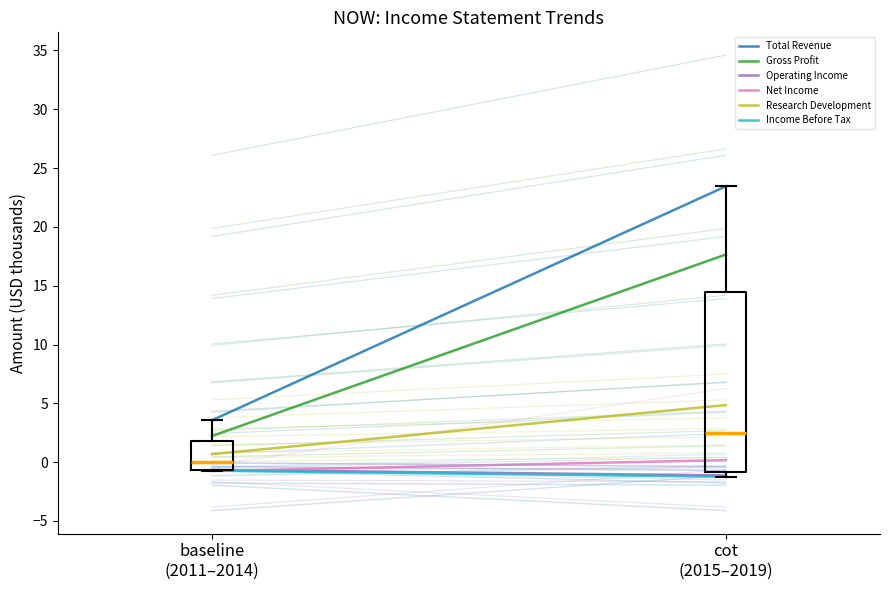

Reading left to right, extract all data points from this chart.

Total Revenue: 3.6	23.4
Gross Profit: 2.2	17.7
Operating Income: -0.6	-1.1
Net Income: -0.7	0.2
Research Development: 0.7	4.9
Income Before Tax: -0.7	-1.2